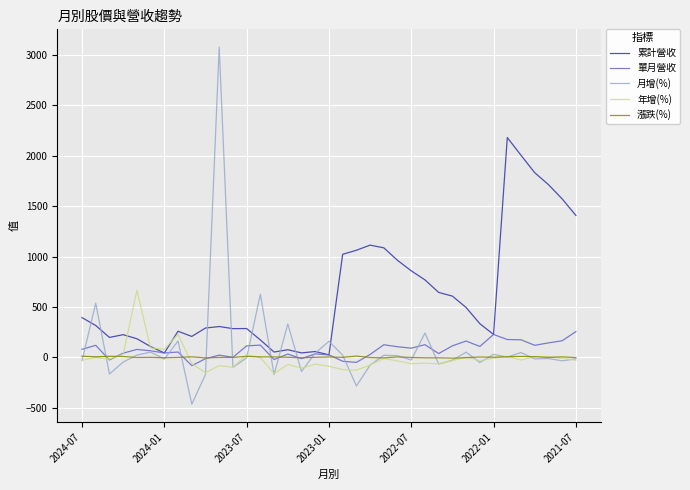

How many categories are shown in the chart?

37